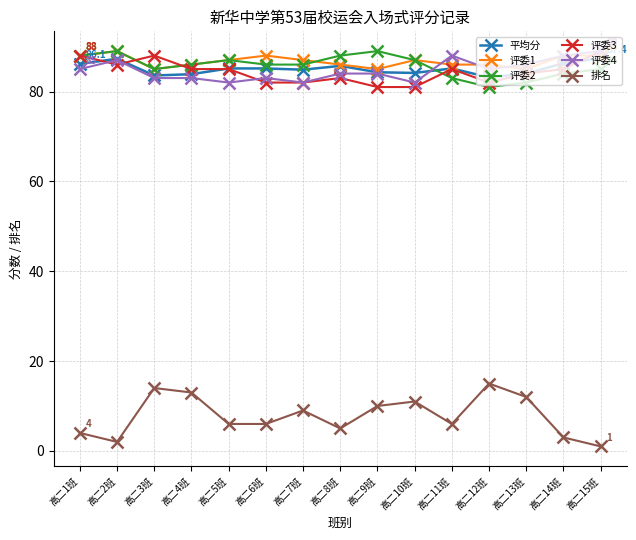

What is the difference between the highest and lowest values at 高二7班?

78.0